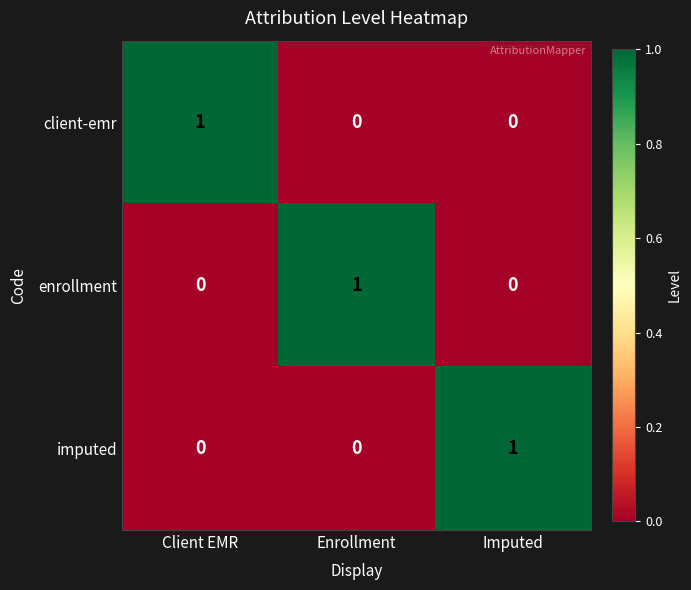

Which category has the highest value in the client-emr series?

Client EMR